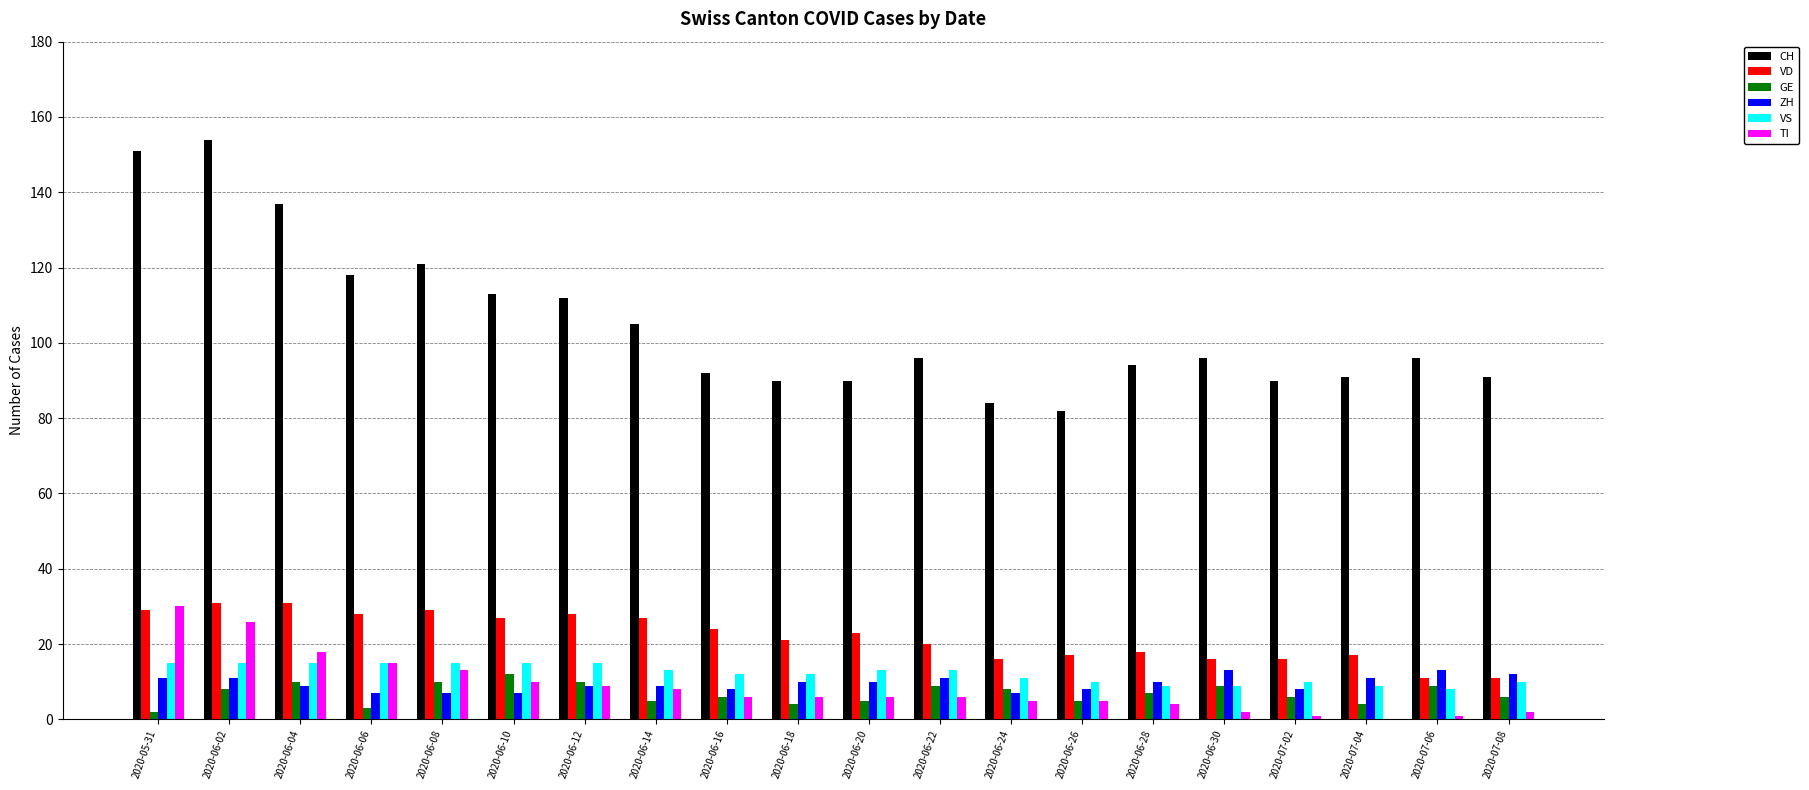

Where does the VD series first go above 23?

2020-05-31